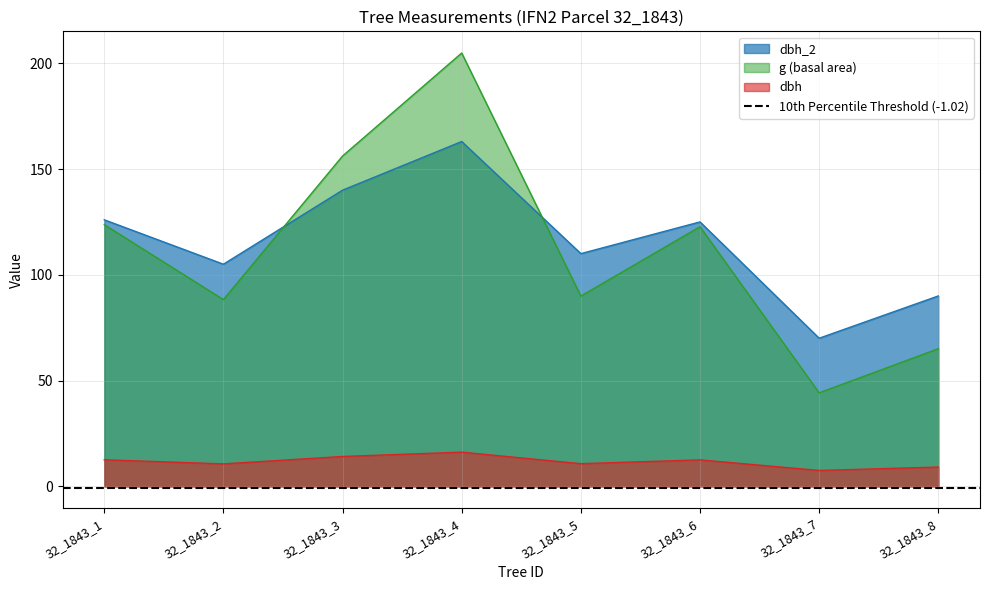

Where is the first local minimum for dbh?

32_1843_2